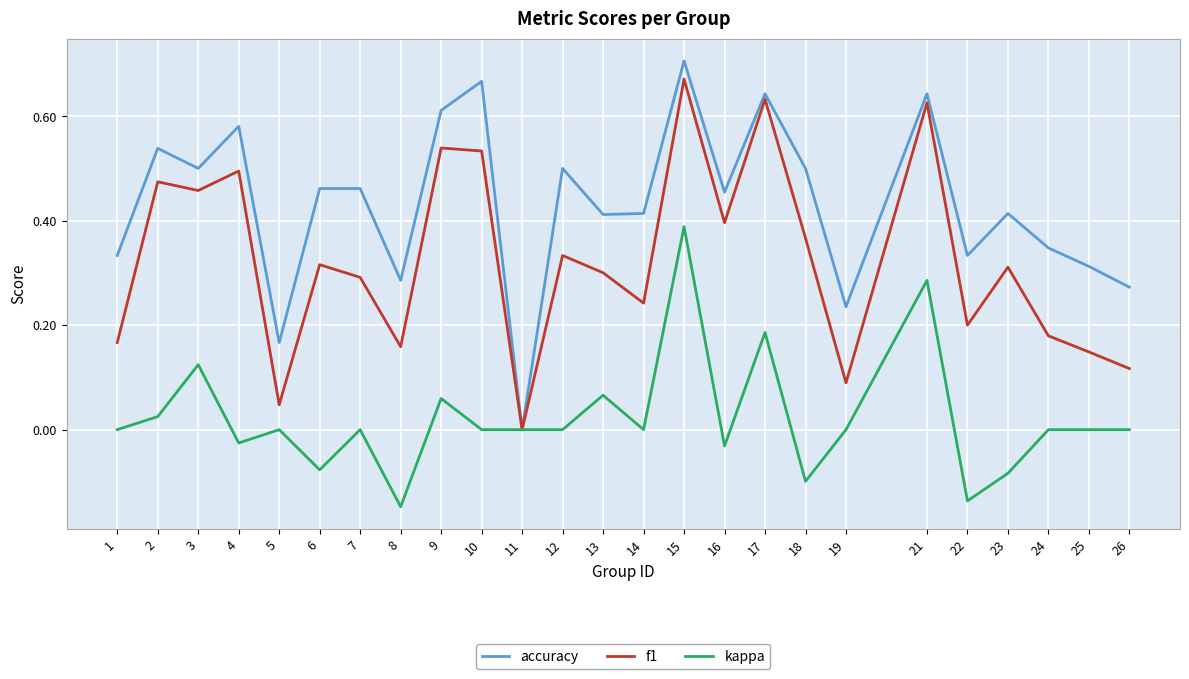

The accuracy series shows 0.3 at 8. True or false?

True